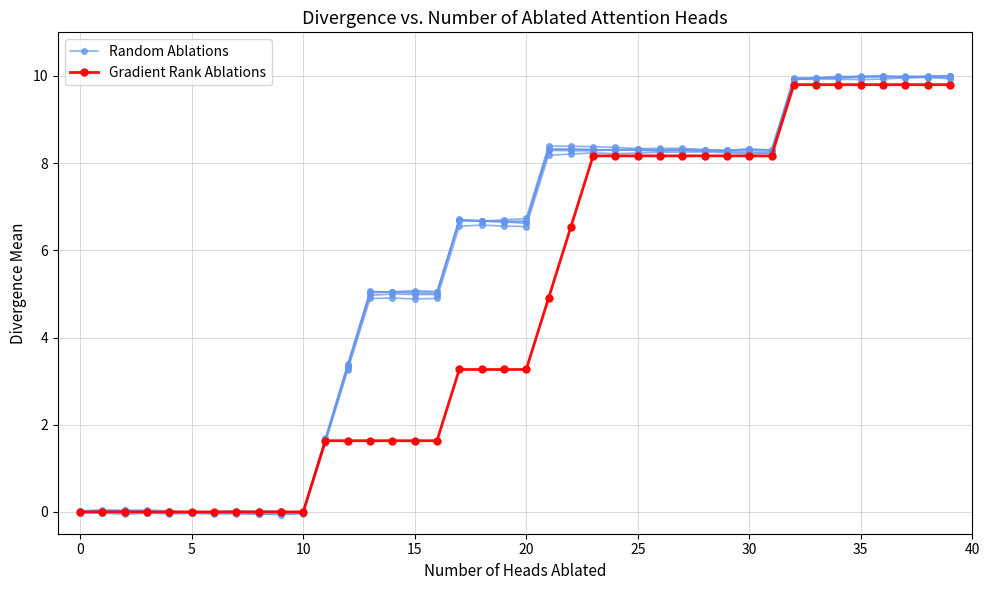

What are all the series names shown in the legend?

Random Ablations, Gradient Rank Ablations